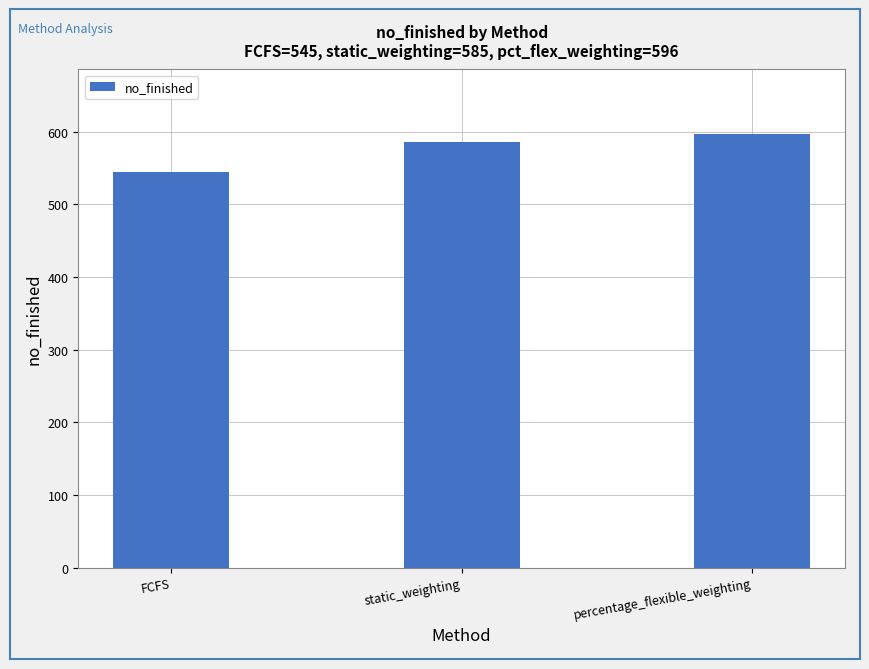

What is the difference between the maximum and minimum values?

51